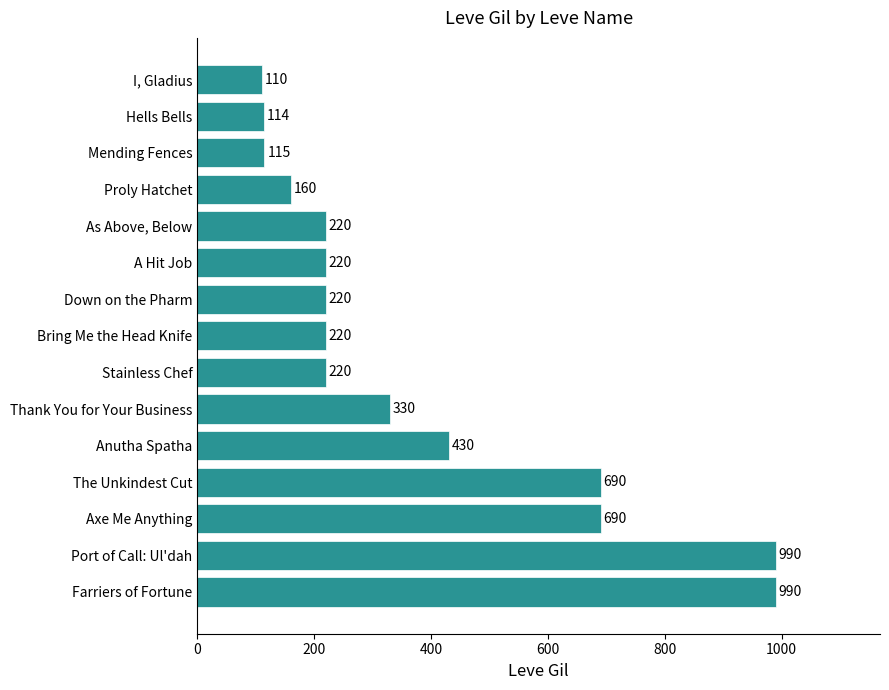

What is the difference between the values at I, Gladius and Hells Bells?

4